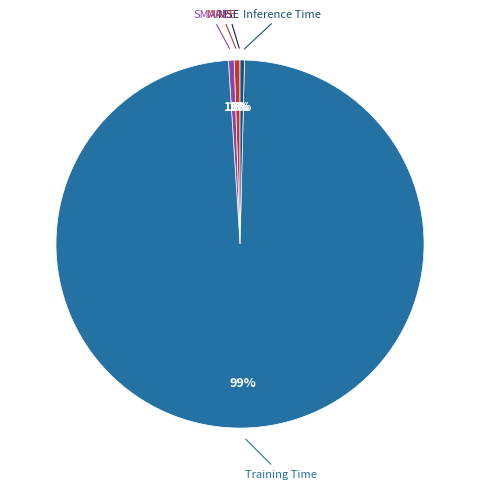

Is there a majority slice in this chart?

Yes